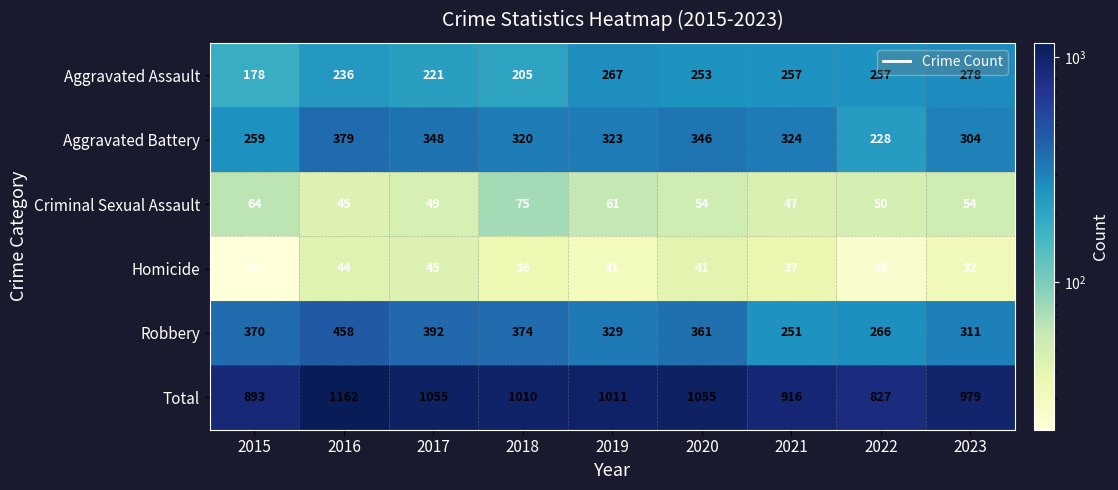

Rank the series at 2021 from highest to lowest value.

Total, Aggravated Battery, Aggravated Assault, Robbery, Criminal Sexual Assault, Homicide